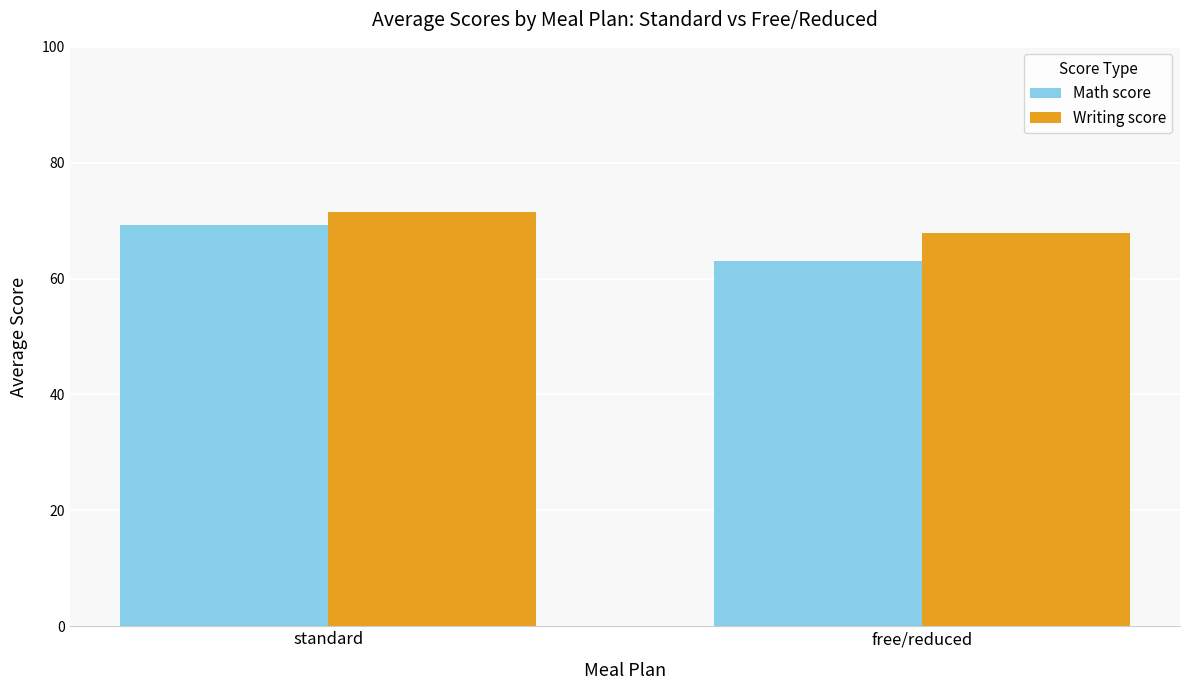

How many bars are there in total?

4